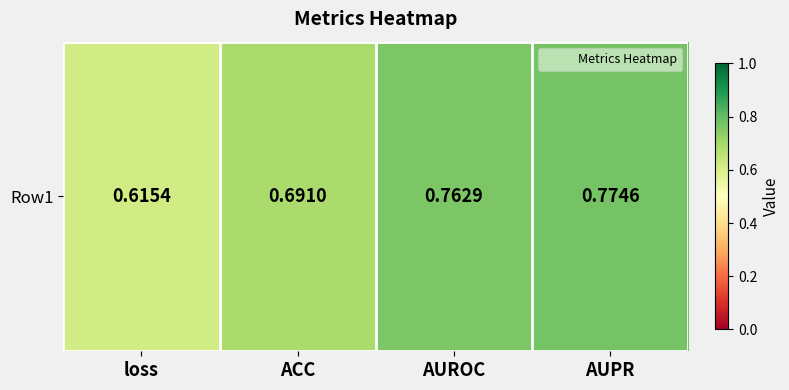

At which category does the chart reach its peak across all series?

AUPR